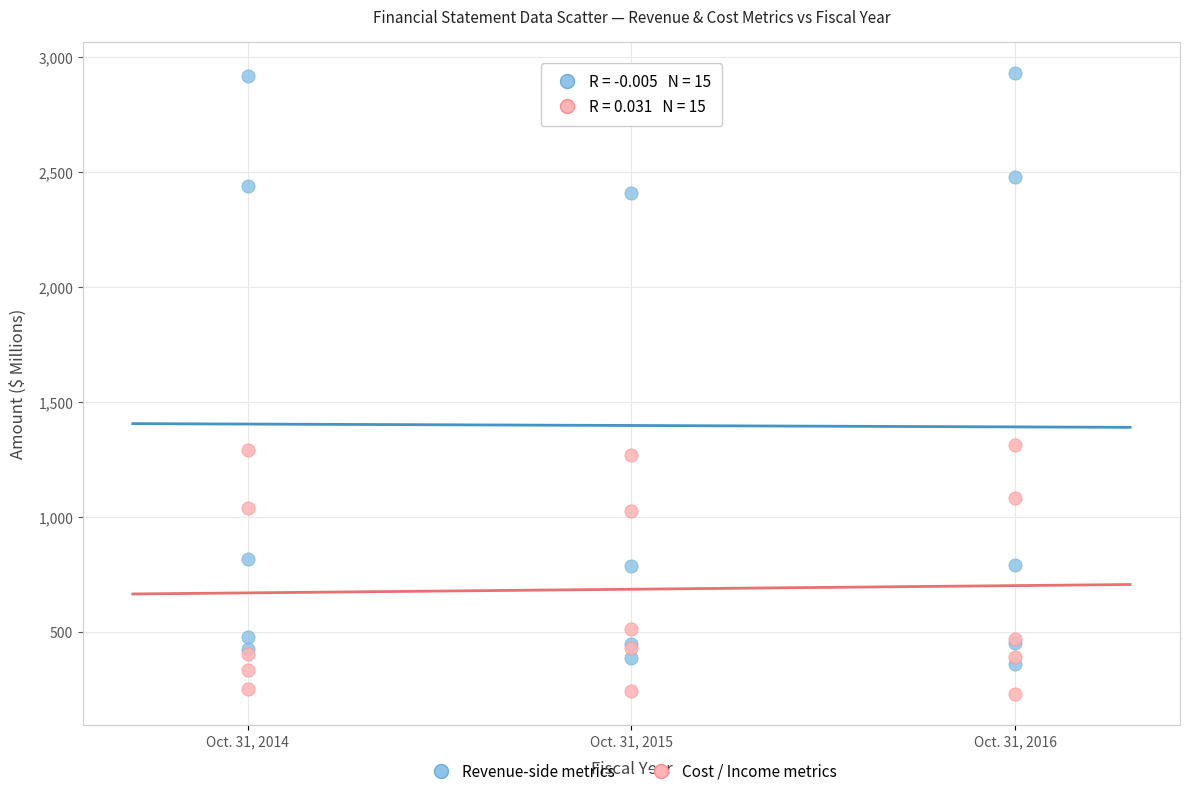

Which series contains the lowest Y value?

Cost / Income metrics